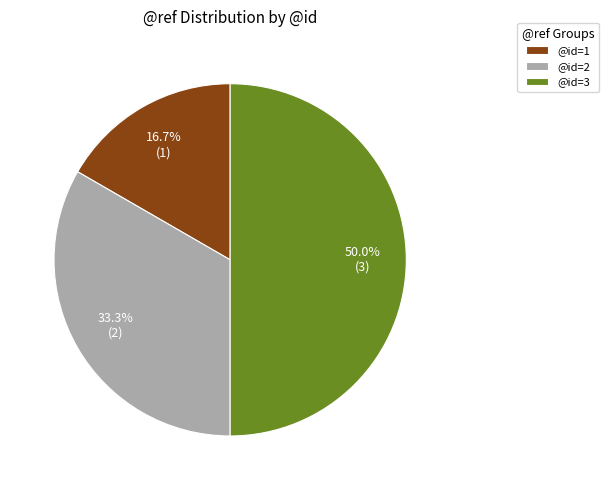

To the nearest percent, what is the average slice percentage?

33%